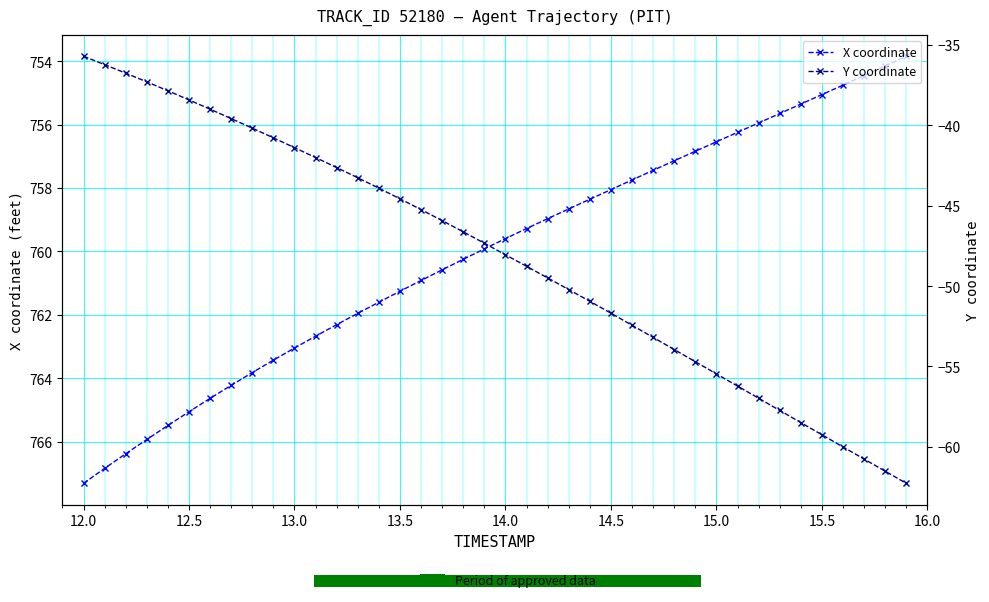

True or false: X coordinate has more than 0 interior local peaks.

False